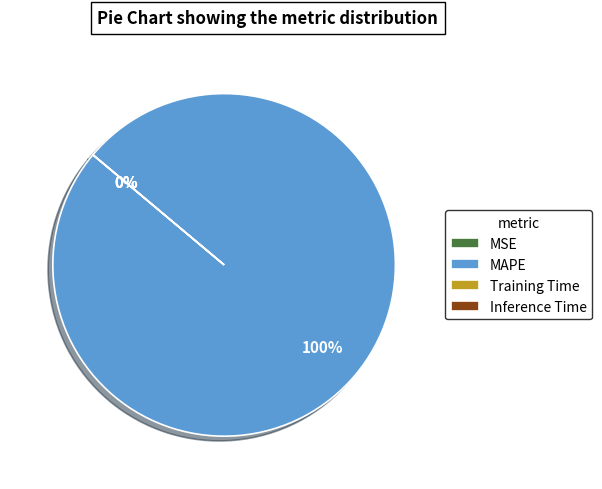

The MAPE slice represents 100% of the pie. True or false?

True